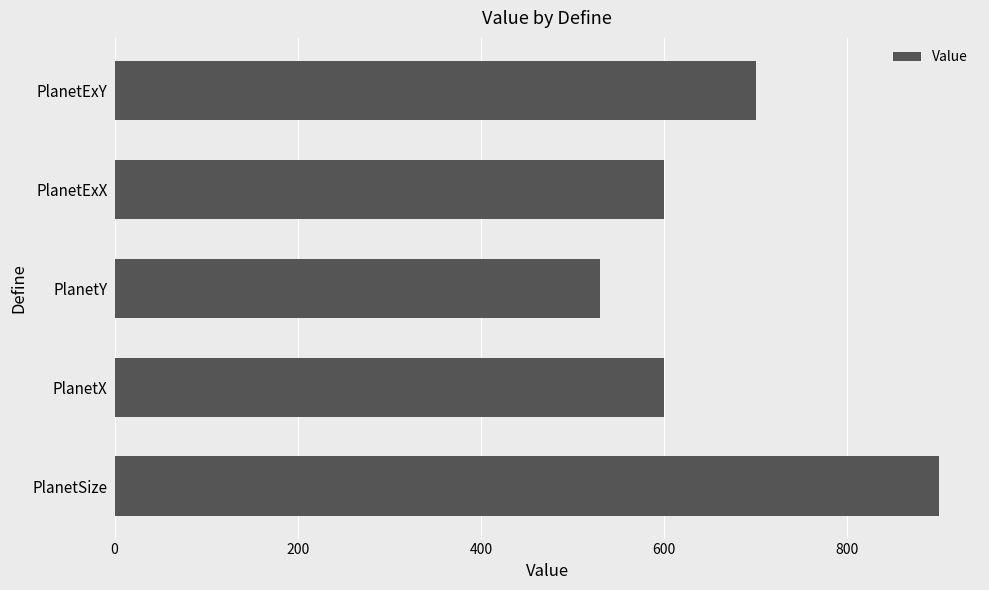

Reading bottom to top, what are all the values shown in this chart?

900	600	530	600	700